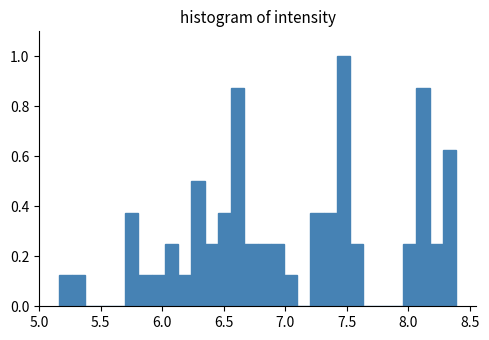

Read against the x-axis, roughly where is the centre of the tallest bar?

7.45